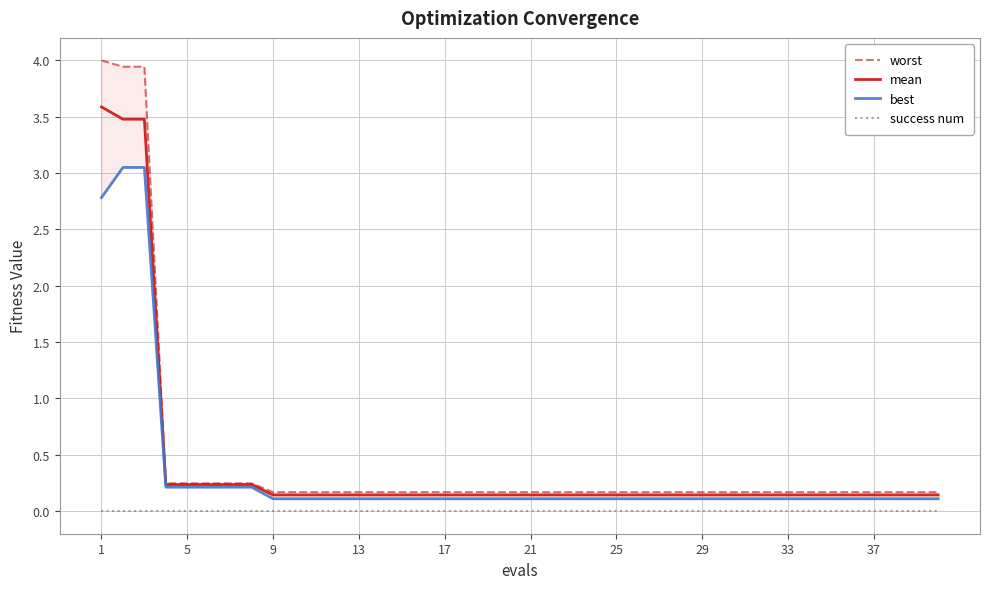

True or false: mean and success num intersect in this chart.

False